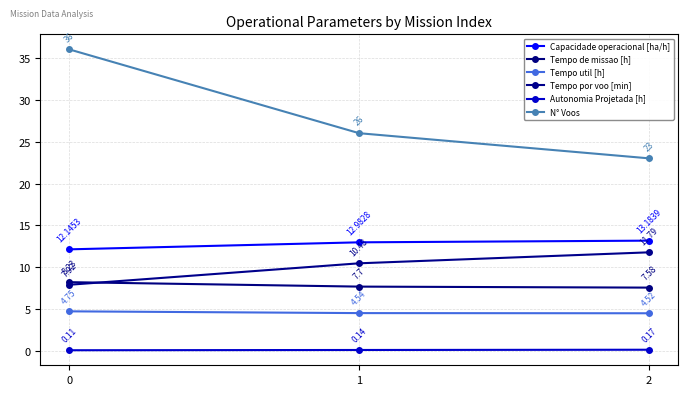

What is the difference between the maximum and minimum values in the Capacidade operacional [ha/h] series?

1.0